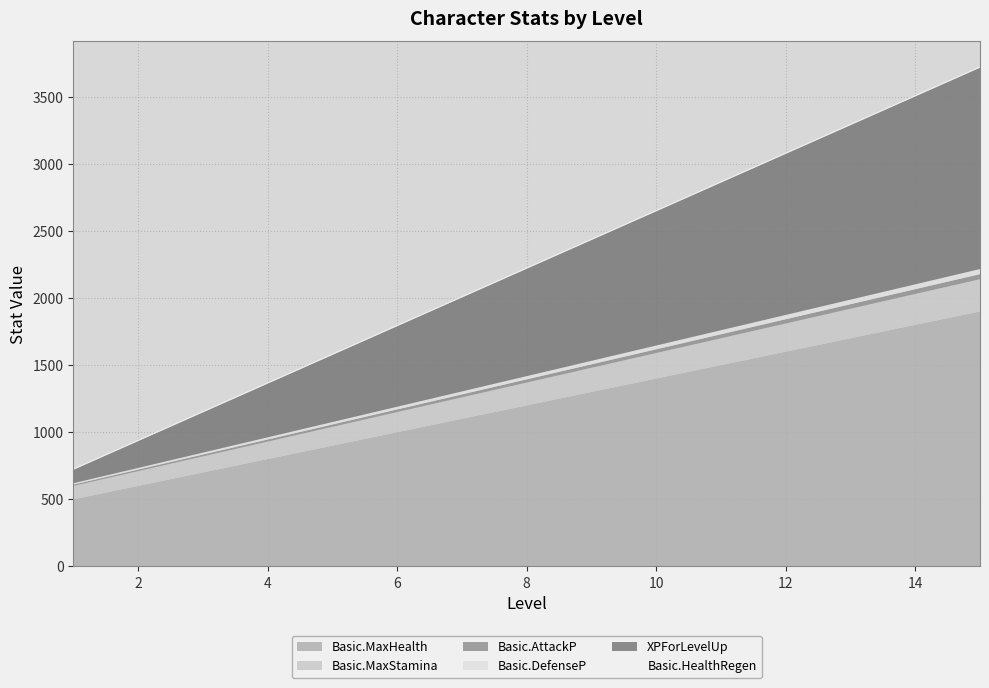

Reading left to right, extract all data points from this chart.

Basic.MaxHealth: 500	600	700	800	900	1000	1100	1200	1300	1400	1500	1600	1700	1800	1900
Basic.MaxStamina: 100	110	120	130	140	150	160	170	180	190	200	210	220	230	240
Basic.AttackP: 10	12	14	16	18	20	22	24	26	28	30	32	34	36	38
Basic.DefenseP: 10	12	14	16	18	20	22	24	26	28	30	32	34	36	38
XPForLevelUp: 100	200	300	400	500	600	700	800	900	1000	1100	1200	1300	1400	1500
Basic.HealthRegen: 10	10	10	10	10	10	10	10	10	10	10	10	10	10	10